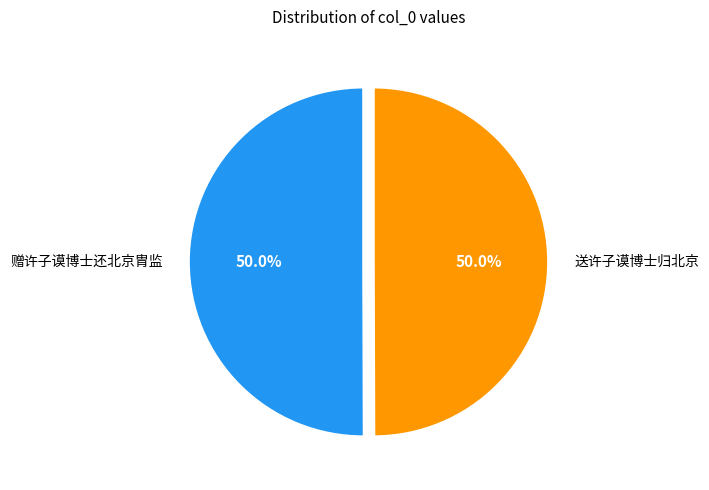

What is the ratio of the value at 赠许子谟博士还北京胄监 to the value at 送许子谟博士归北京?

1.0